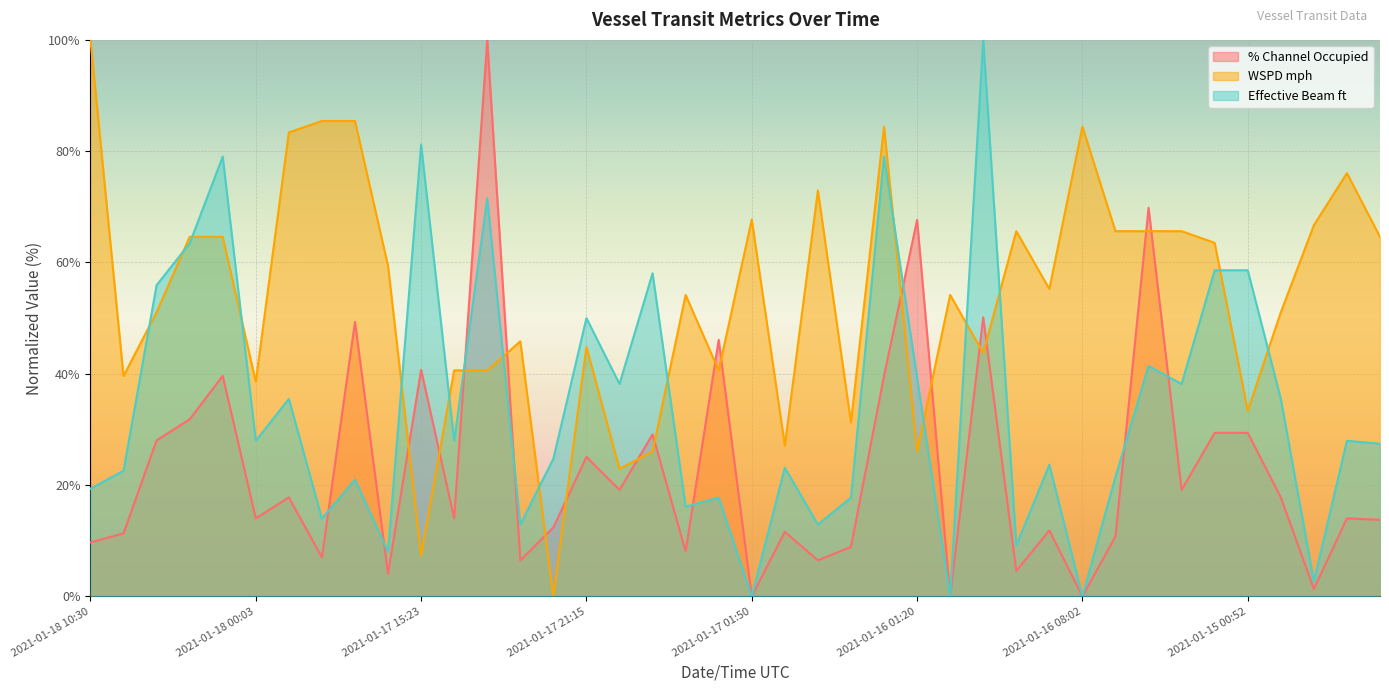

How many times do WSPD mph and Effective Beam ft cross each other?

16